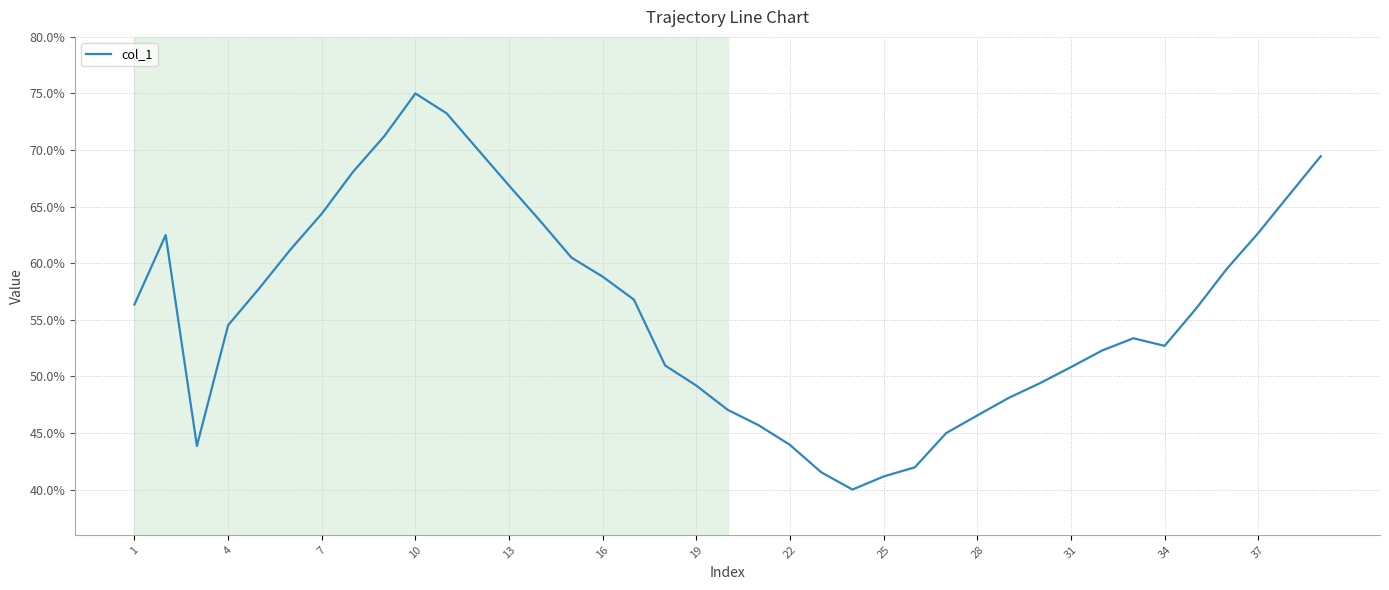

What is the greatest value displayed?

75.0